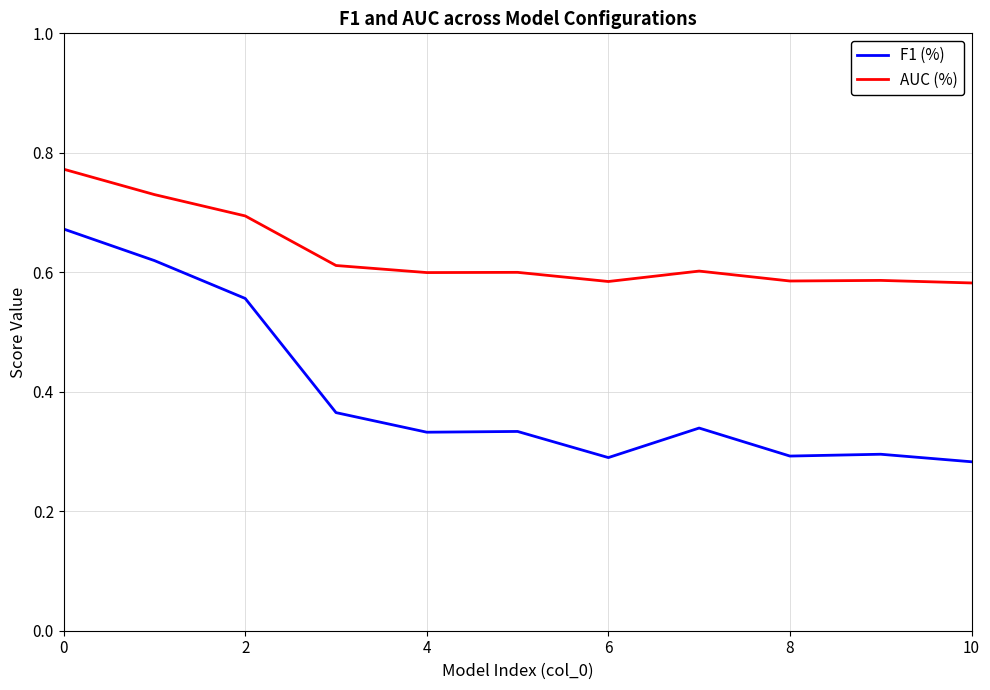

Which series has the widest spread of values?

F1 (%)